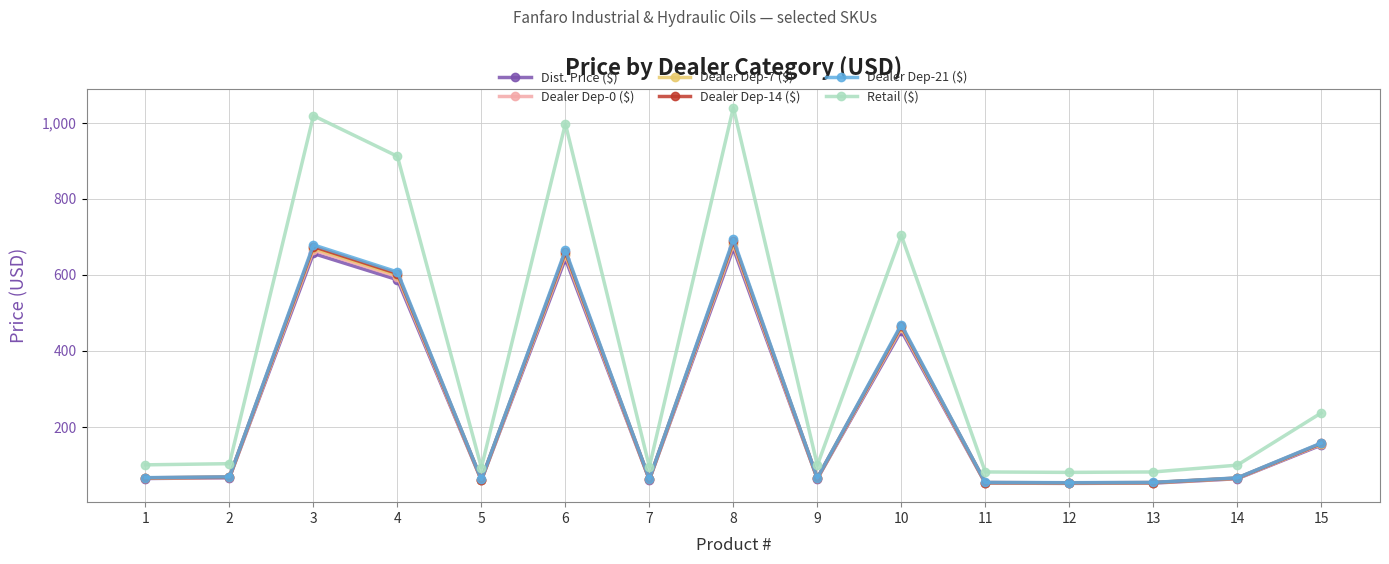

The Retail ($) series shows 158.4 at 14. True or false?

False